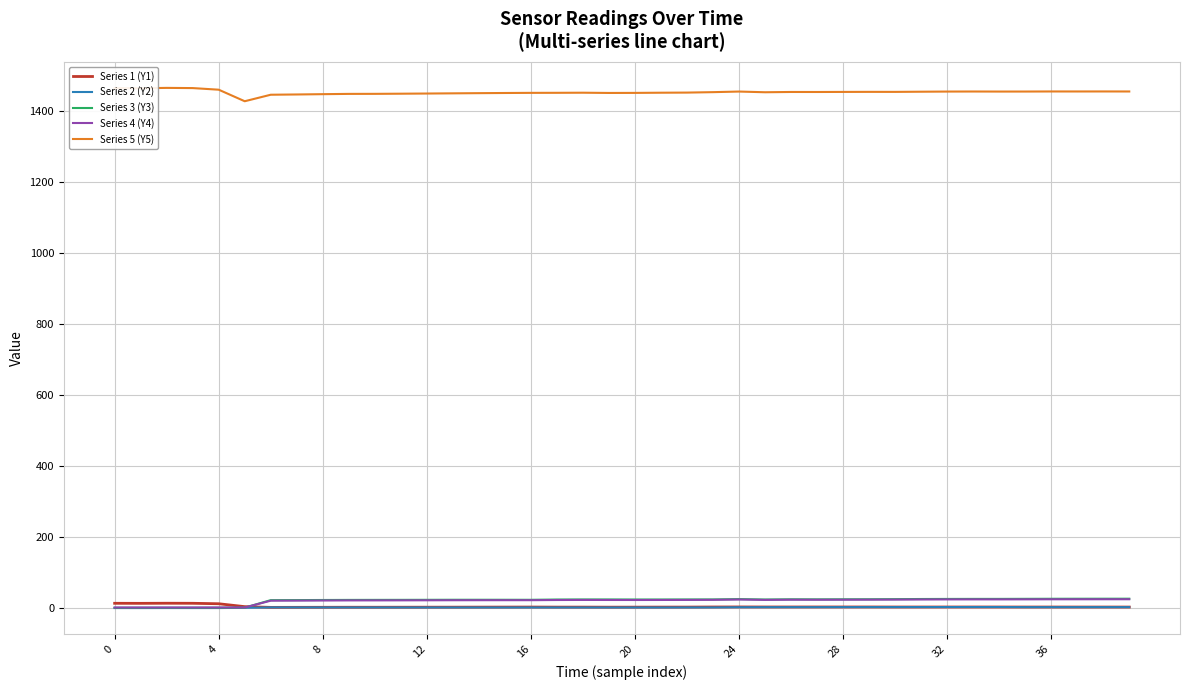

What is the maximum value shown in the chart?

1465.2